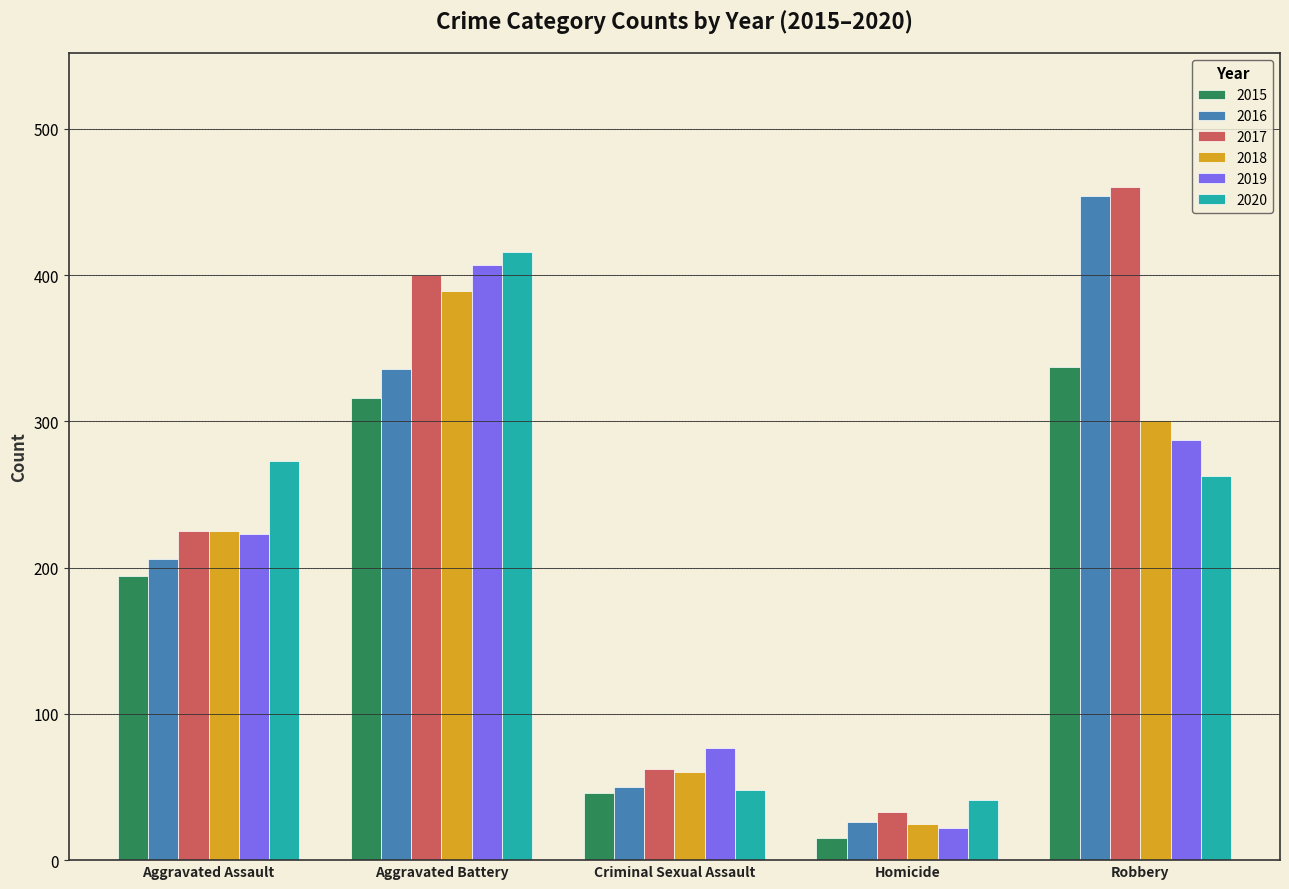

Is it true that 2017 equals 96 at Aggravated Assault?

False